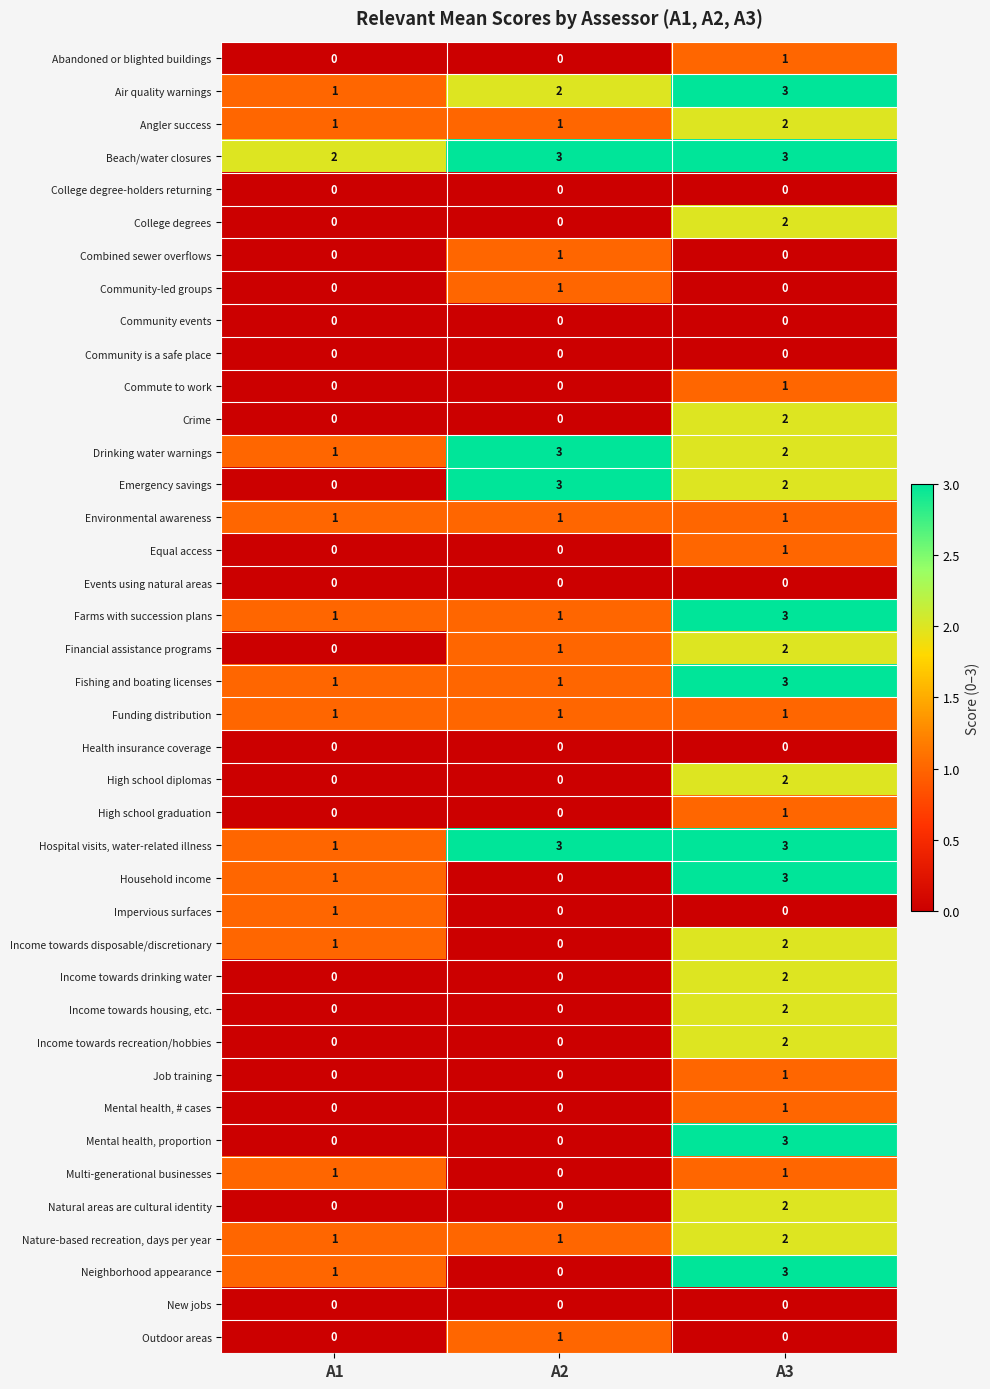

The Emergency savings series shows 0 at A1. True or false?

True